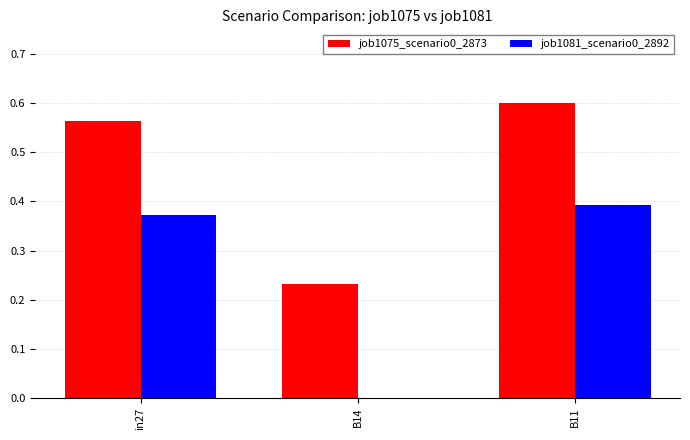

Which series has the largest total across all categories?

job1075_scenario0_2873